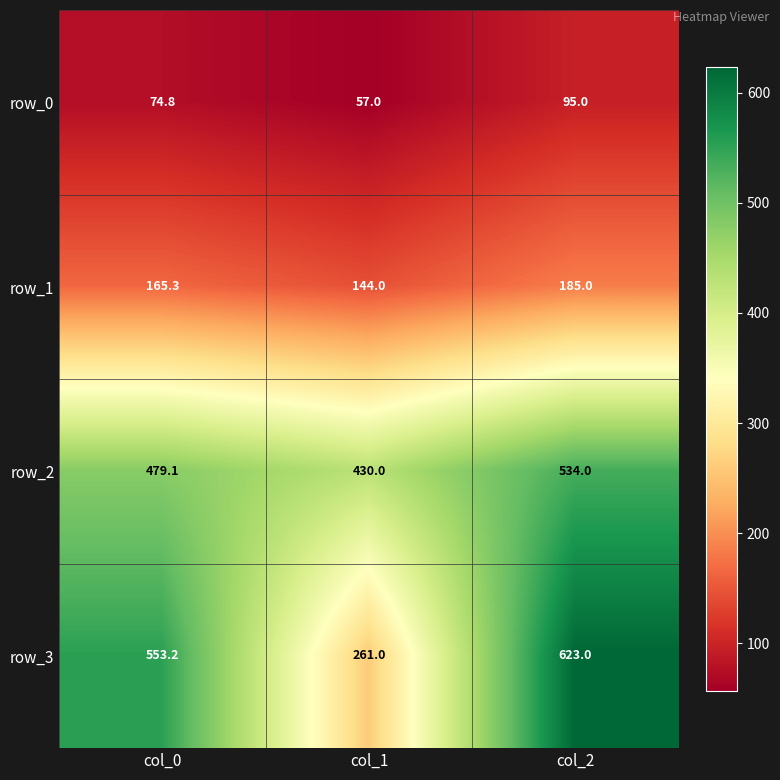

What is the greatest value displayed?

623.0